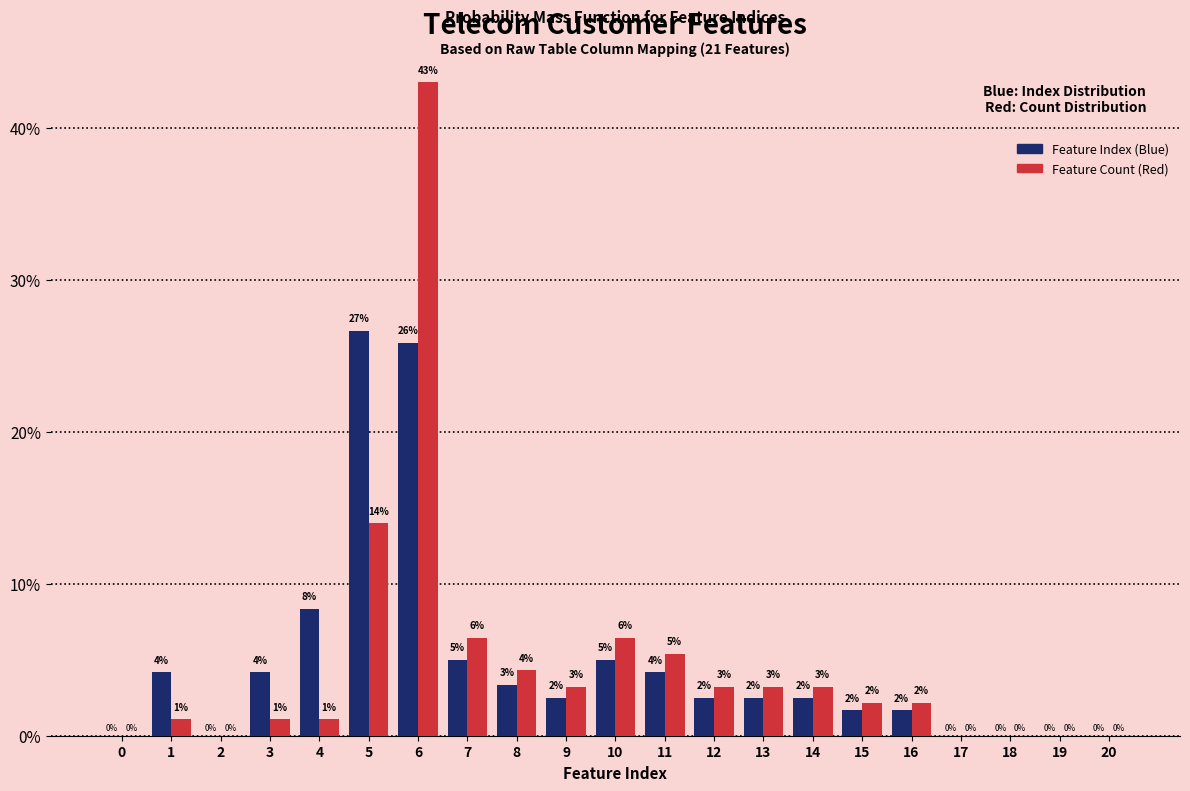

What are all the series names shown in the legend?

Feature Index (Blue), Feature Count (Red)